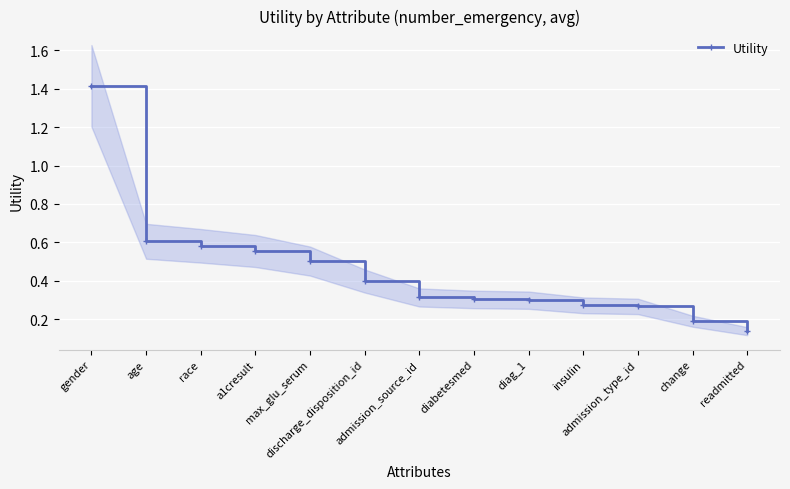

Reading left to right, transcribe all the data shown in this chart.

1.4	0.6	0.6	0.6	0.5	0.4	0.3	0.3	0.3	0.3	0.3	0.2	0.1